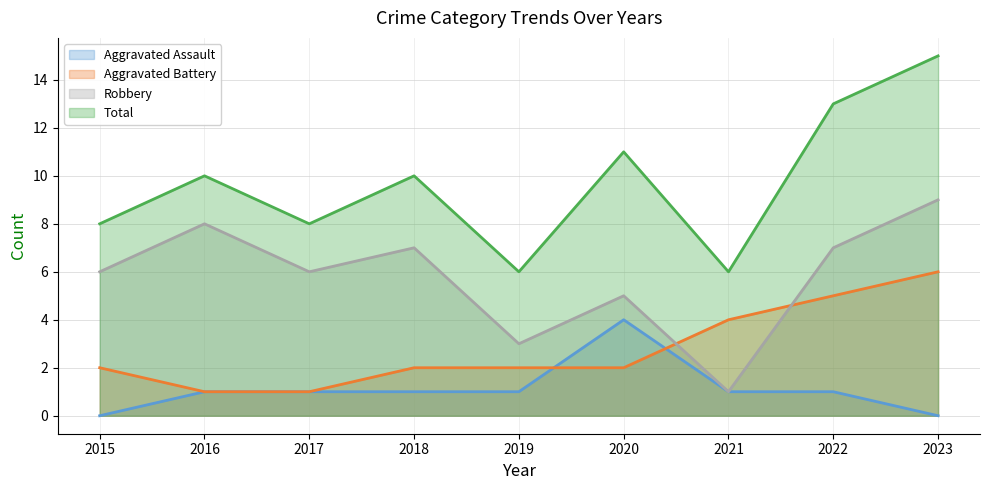

At which category does Total reach its first local peak?

2016